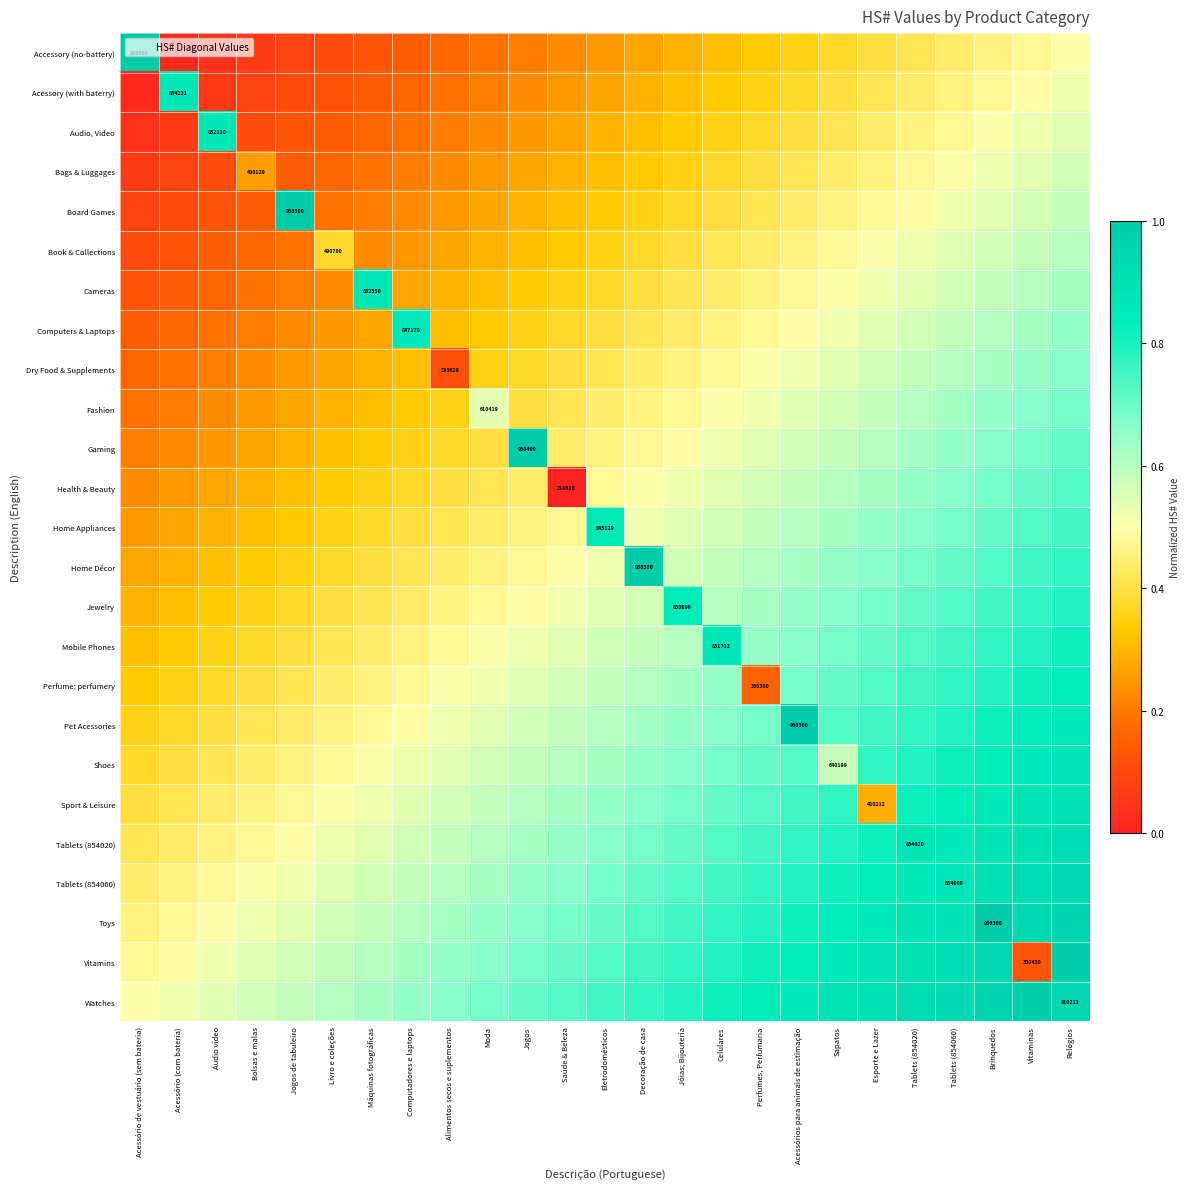

How many categories are shown in the chart?

25